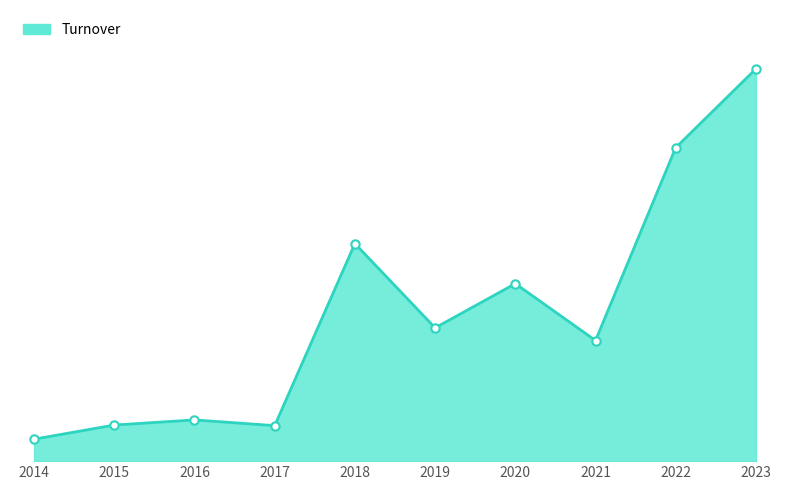

At which category does the data reach its first local peak?

2016